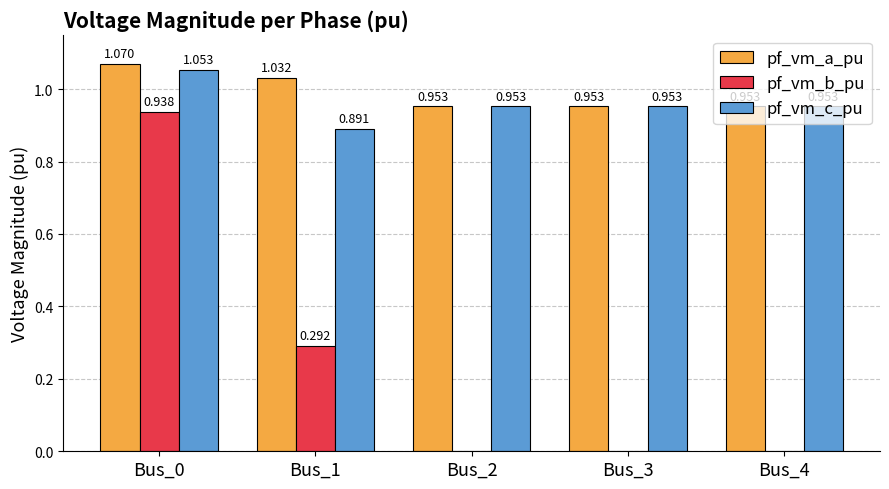

Which series has the largest total across all categories?

pf_vm_a_pu